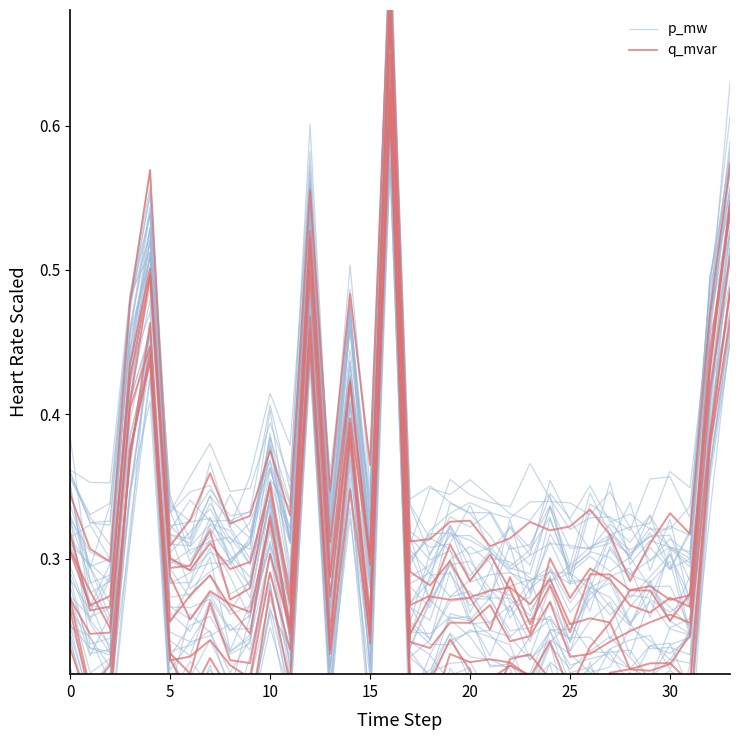

How many interior local peaks does the p_mw series have?

10